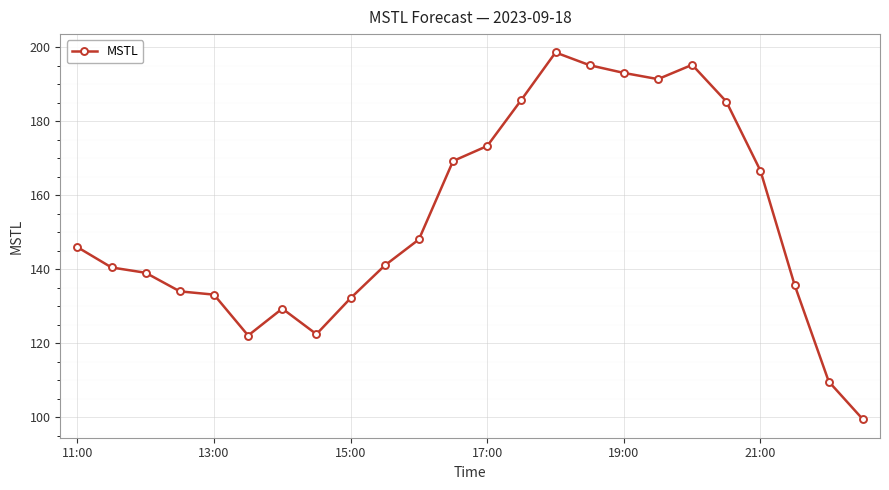

What is the sum of all values?

3686.1